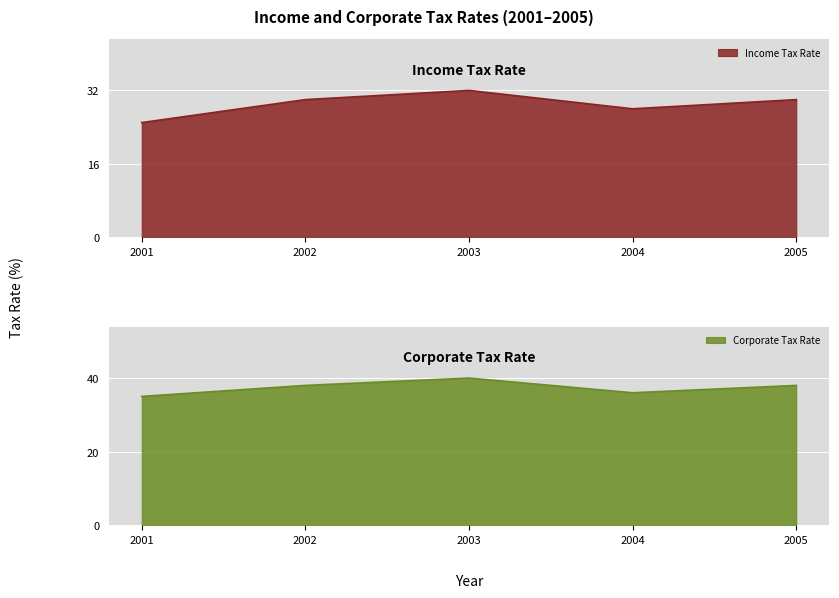

What is the difference between the maximum and minimum values in the Income Tax Rate series?

7